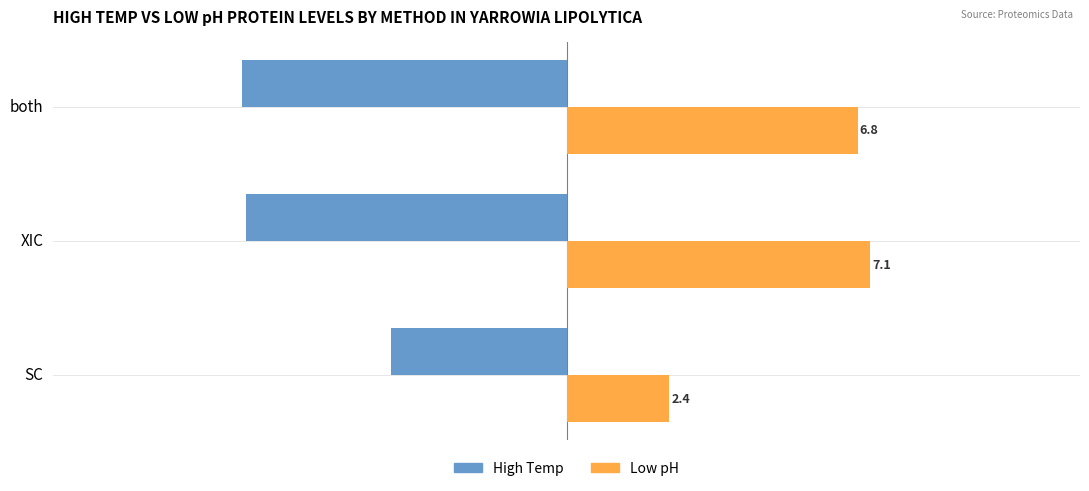

What is the sum of all High Temp values?

-19.2